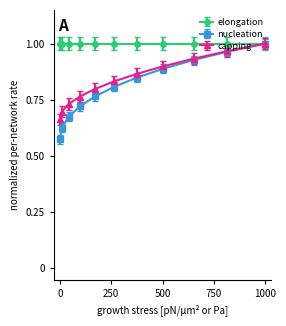

At how many categories does at least one series exceed 0?

11